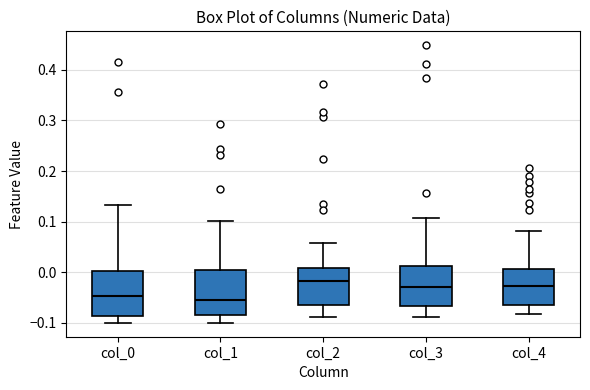

Reading left to right, read every box against the y-axis: the position of its median line, the range the box covers, and the ends of its whiskers. The values are not printed on the chart, so give them approximately, as read against the axis.

col_0: median -0.05, box -0.09 to 0.00, whiskers -0.10 to 0.13
col_1: median -0.05, box -0.08 to 0.01, whiskers -0.10 to 0.10
col_2: median -0.02, box -0.06 to 0.01, whiskers -0.09 to 0.06
col_3: median -0.03, box -0.07 to 0.01, whiskers -0.09 to 0.11
col_4: median -0.03, box -0.07 to 0.01, whiskers -0.08 to 0.08